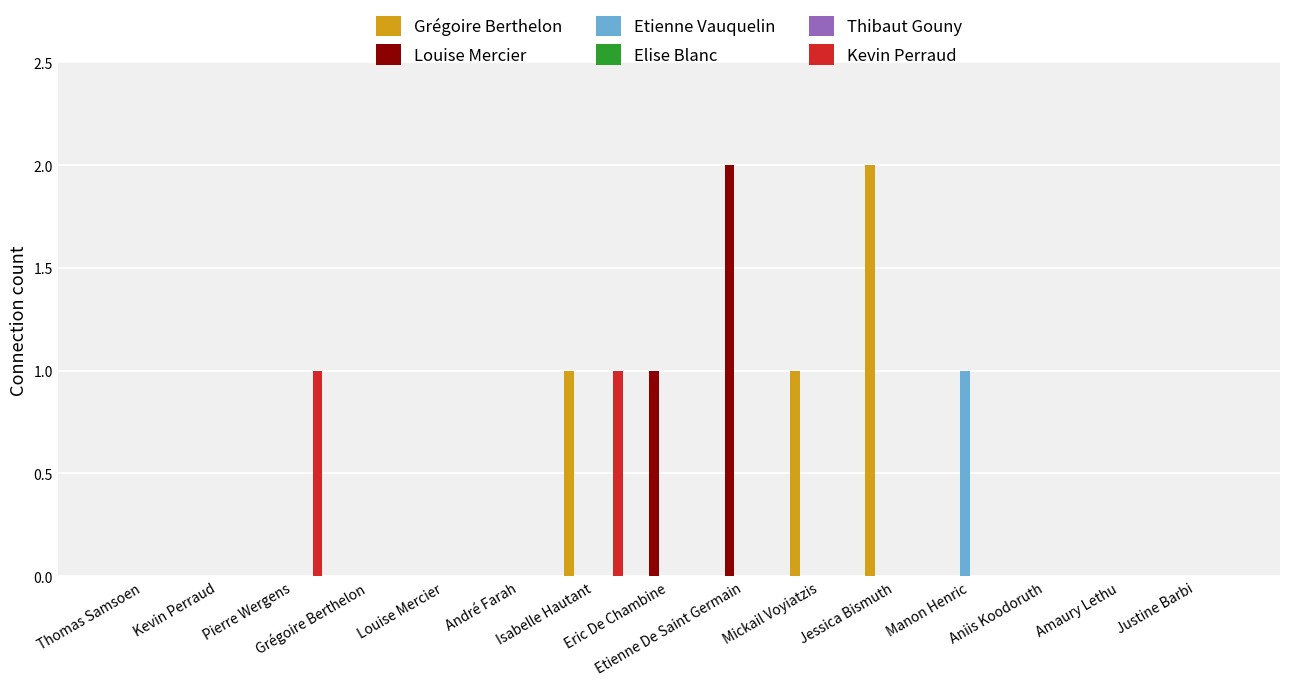

What is the greatest value displayed?

2